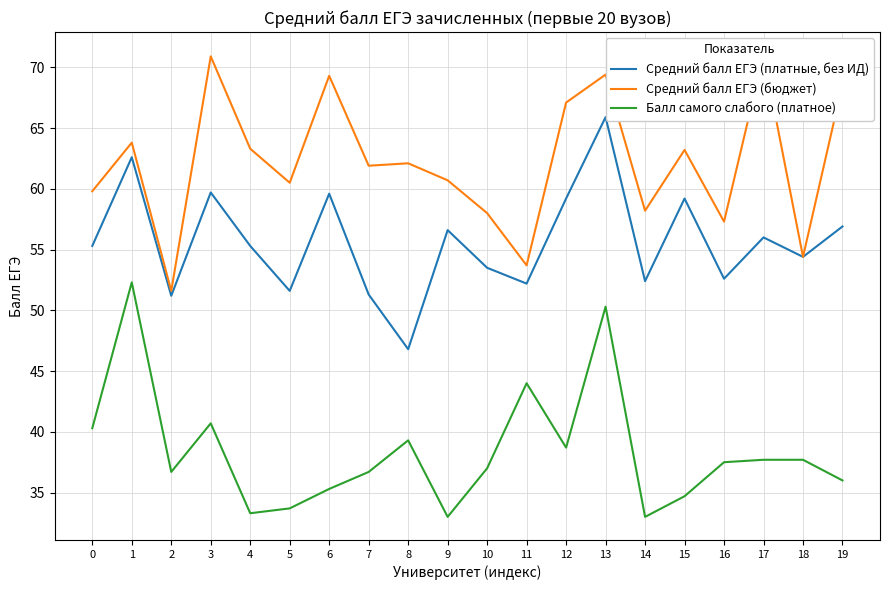

At which category does Балл самого слабого (платное) reach its first local peak?

1